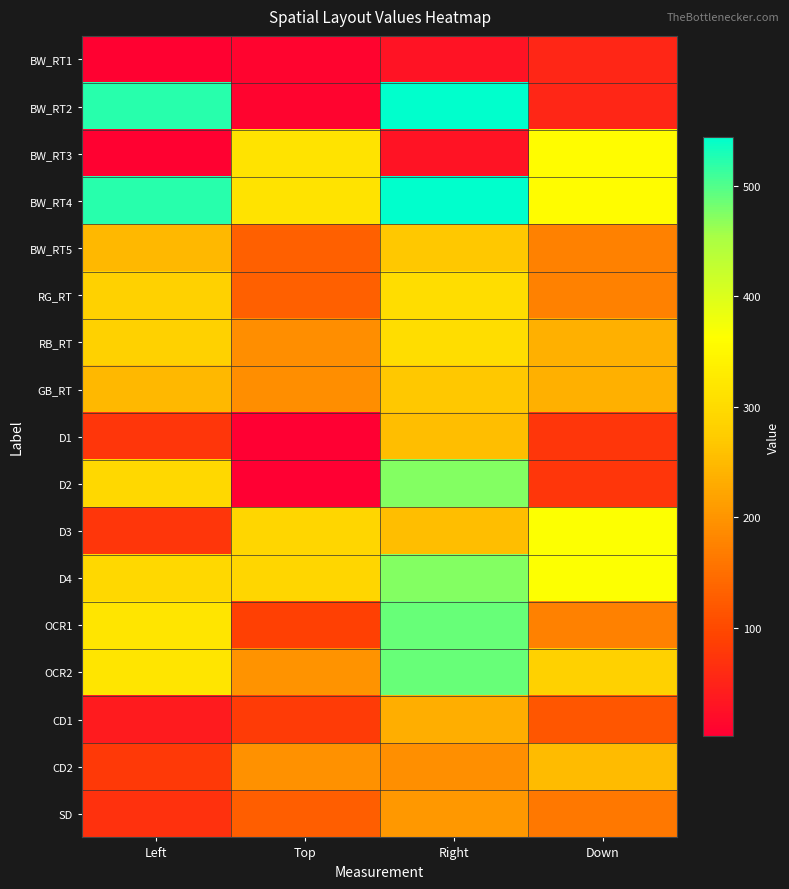

Between Down and Right, which is larger?

Down